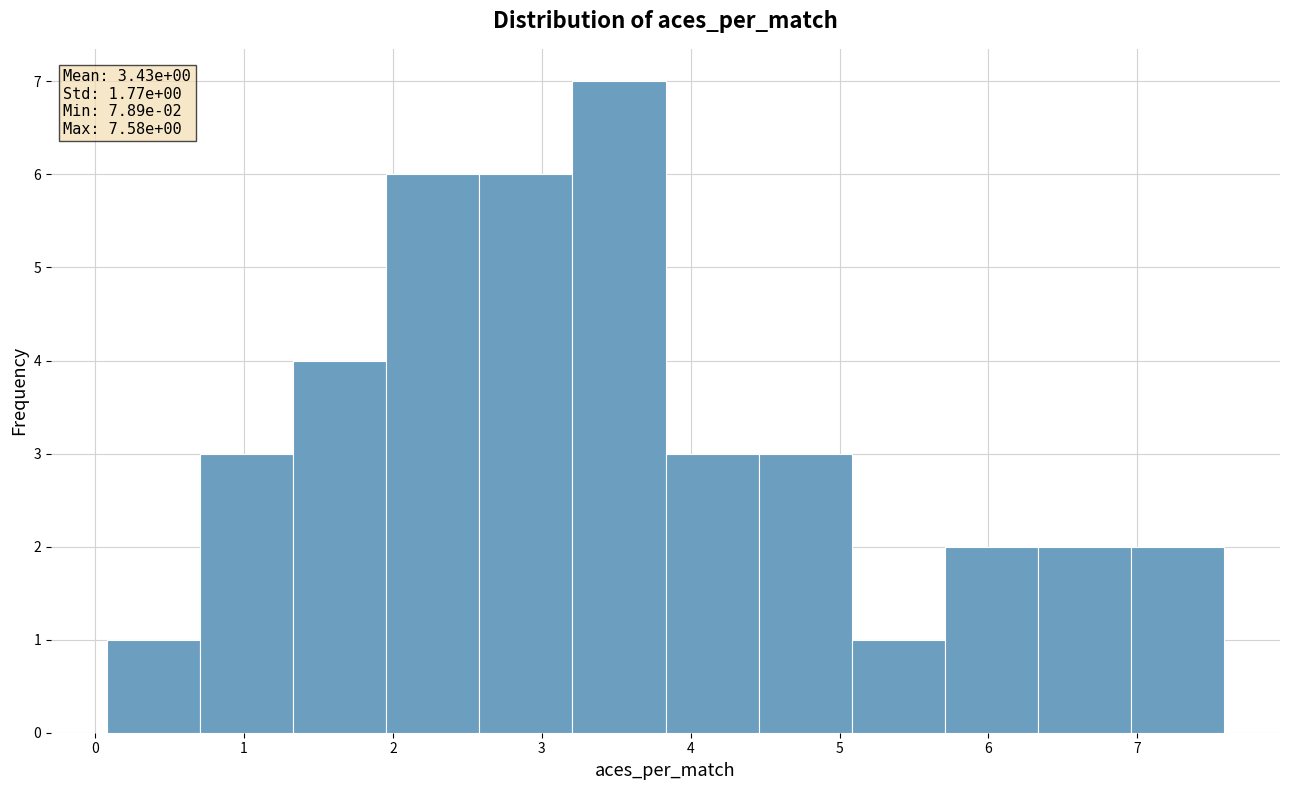

Over which range of the x-axis is the bar tallest?

3.2 to 3.8